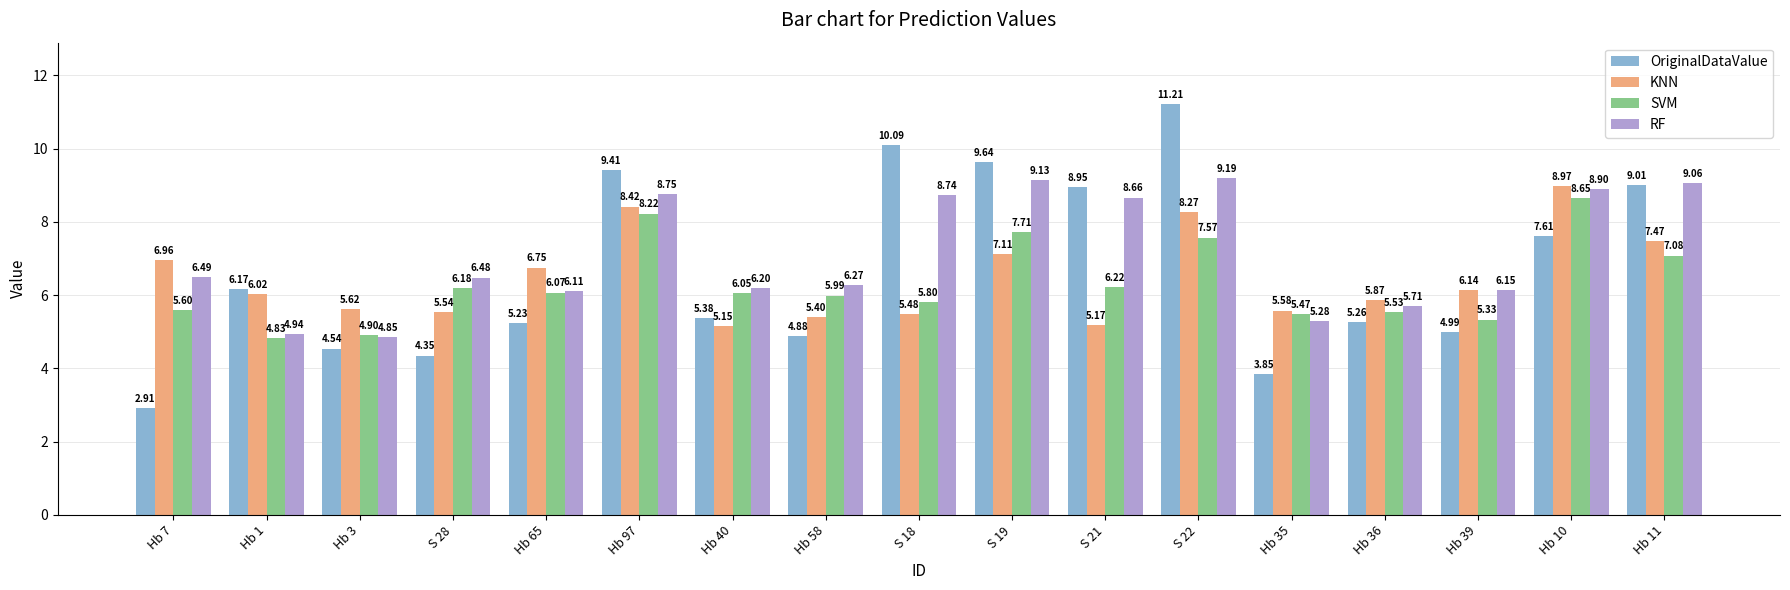

List the series in order of their overall mean, lowest first.

SVM, KNN, OriginalDataValue, RF